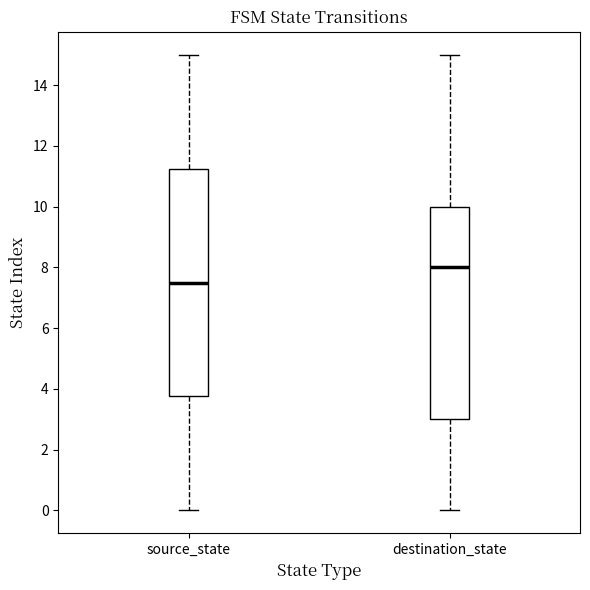

Which box is the tallest, from its lower edge to its upper edge?

source_state